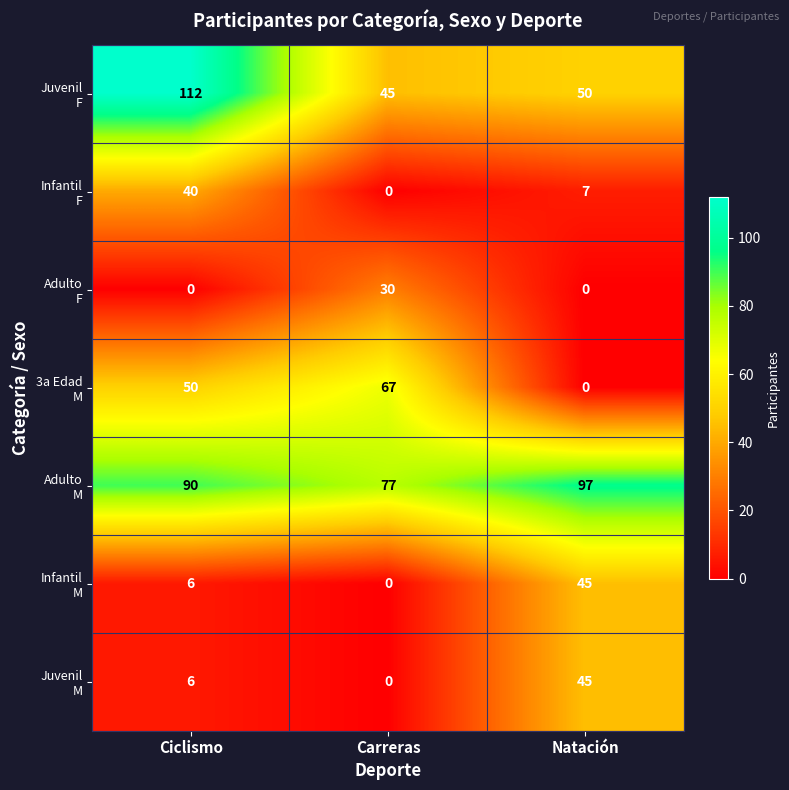

Which category has the highest value across all series?

Ciclismo